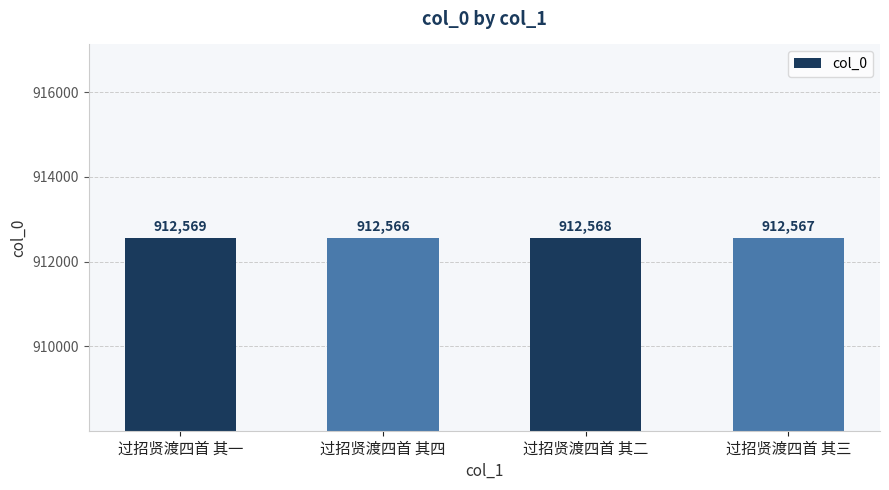

Rank the categories by value from lowest to highest.

过招贤渡四首 其四, 过招贤渡四首 其三, 过招贤渡四首 其二, 过招贤渡四首 其一